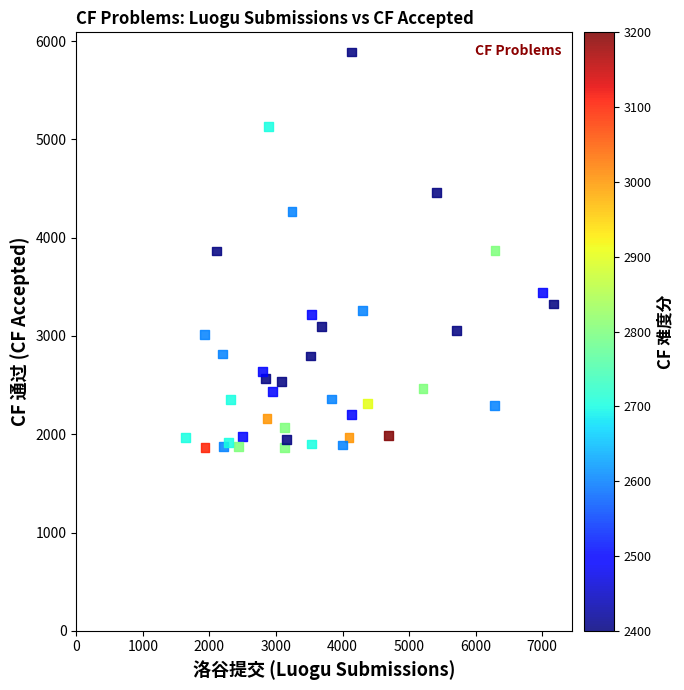

What is the range of Y values (max minus min)?

4024